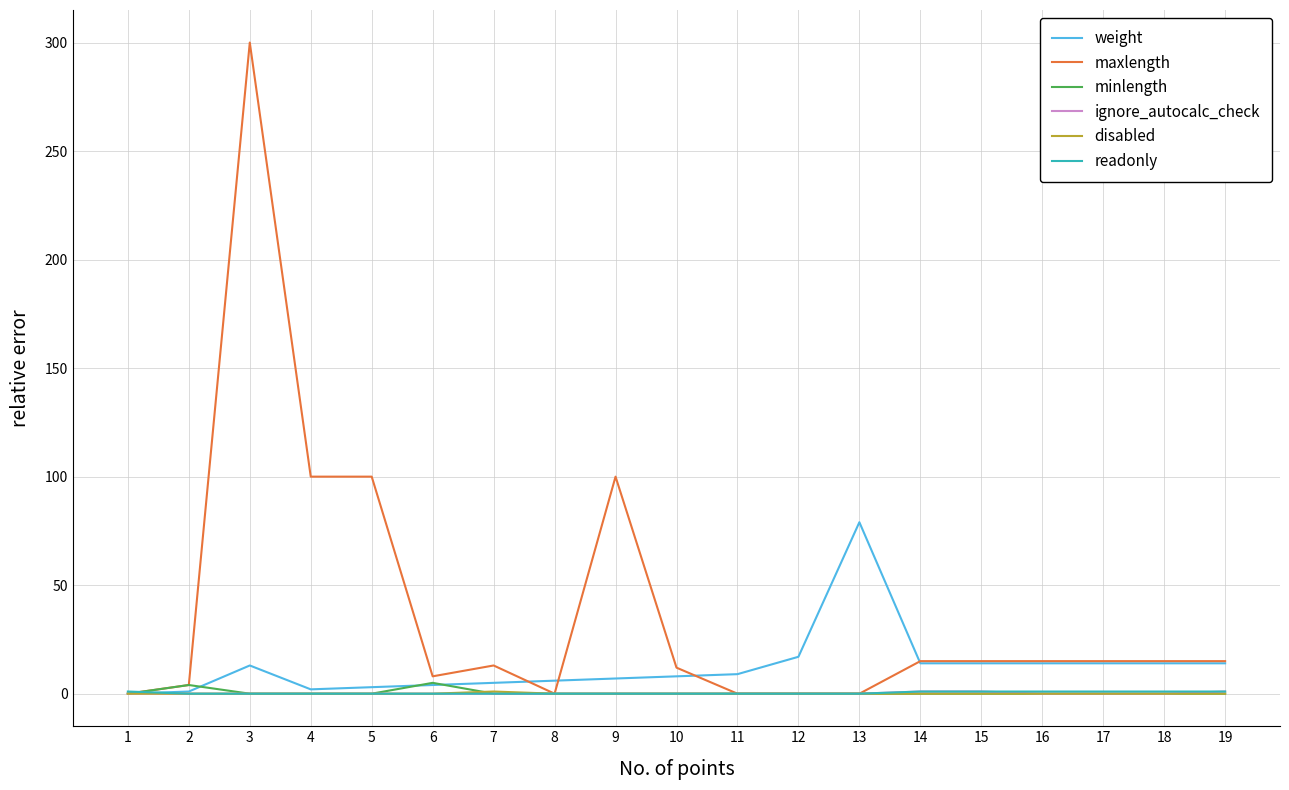

Between 4 and 8, which series saw the biggest shift?

maxlength